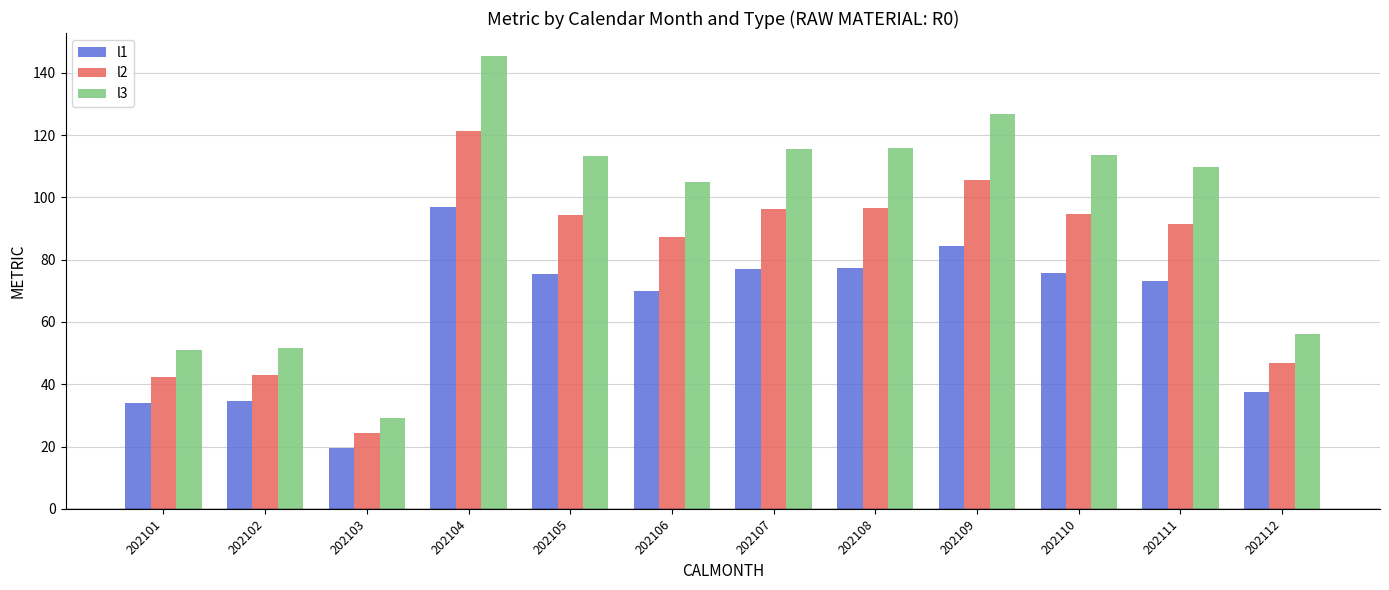

At 202110, list the series in order from smallest to largest.

l1, l2, l3